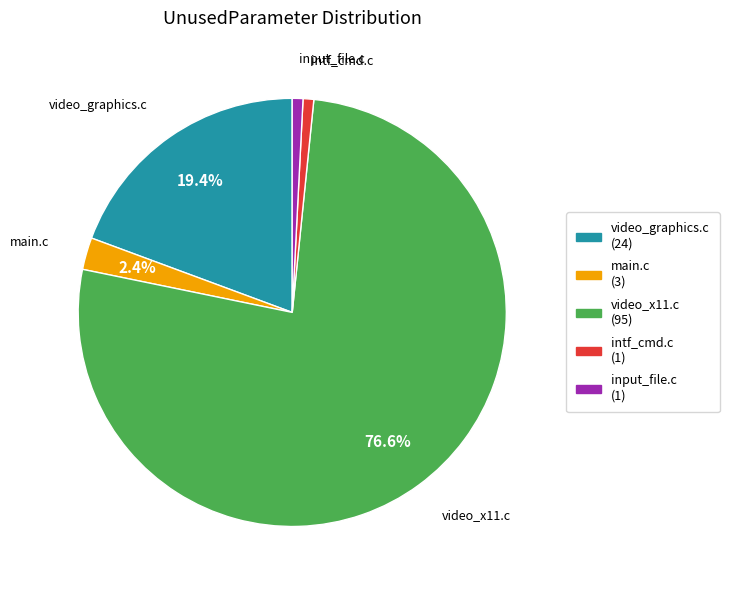

Does any single category account for the majority?

Yes